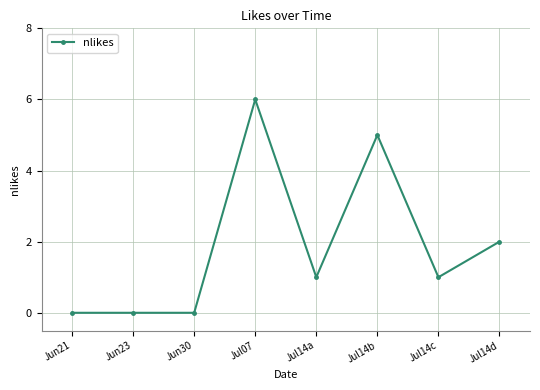

What is the label of the 3rd point from the right?

Jul14b